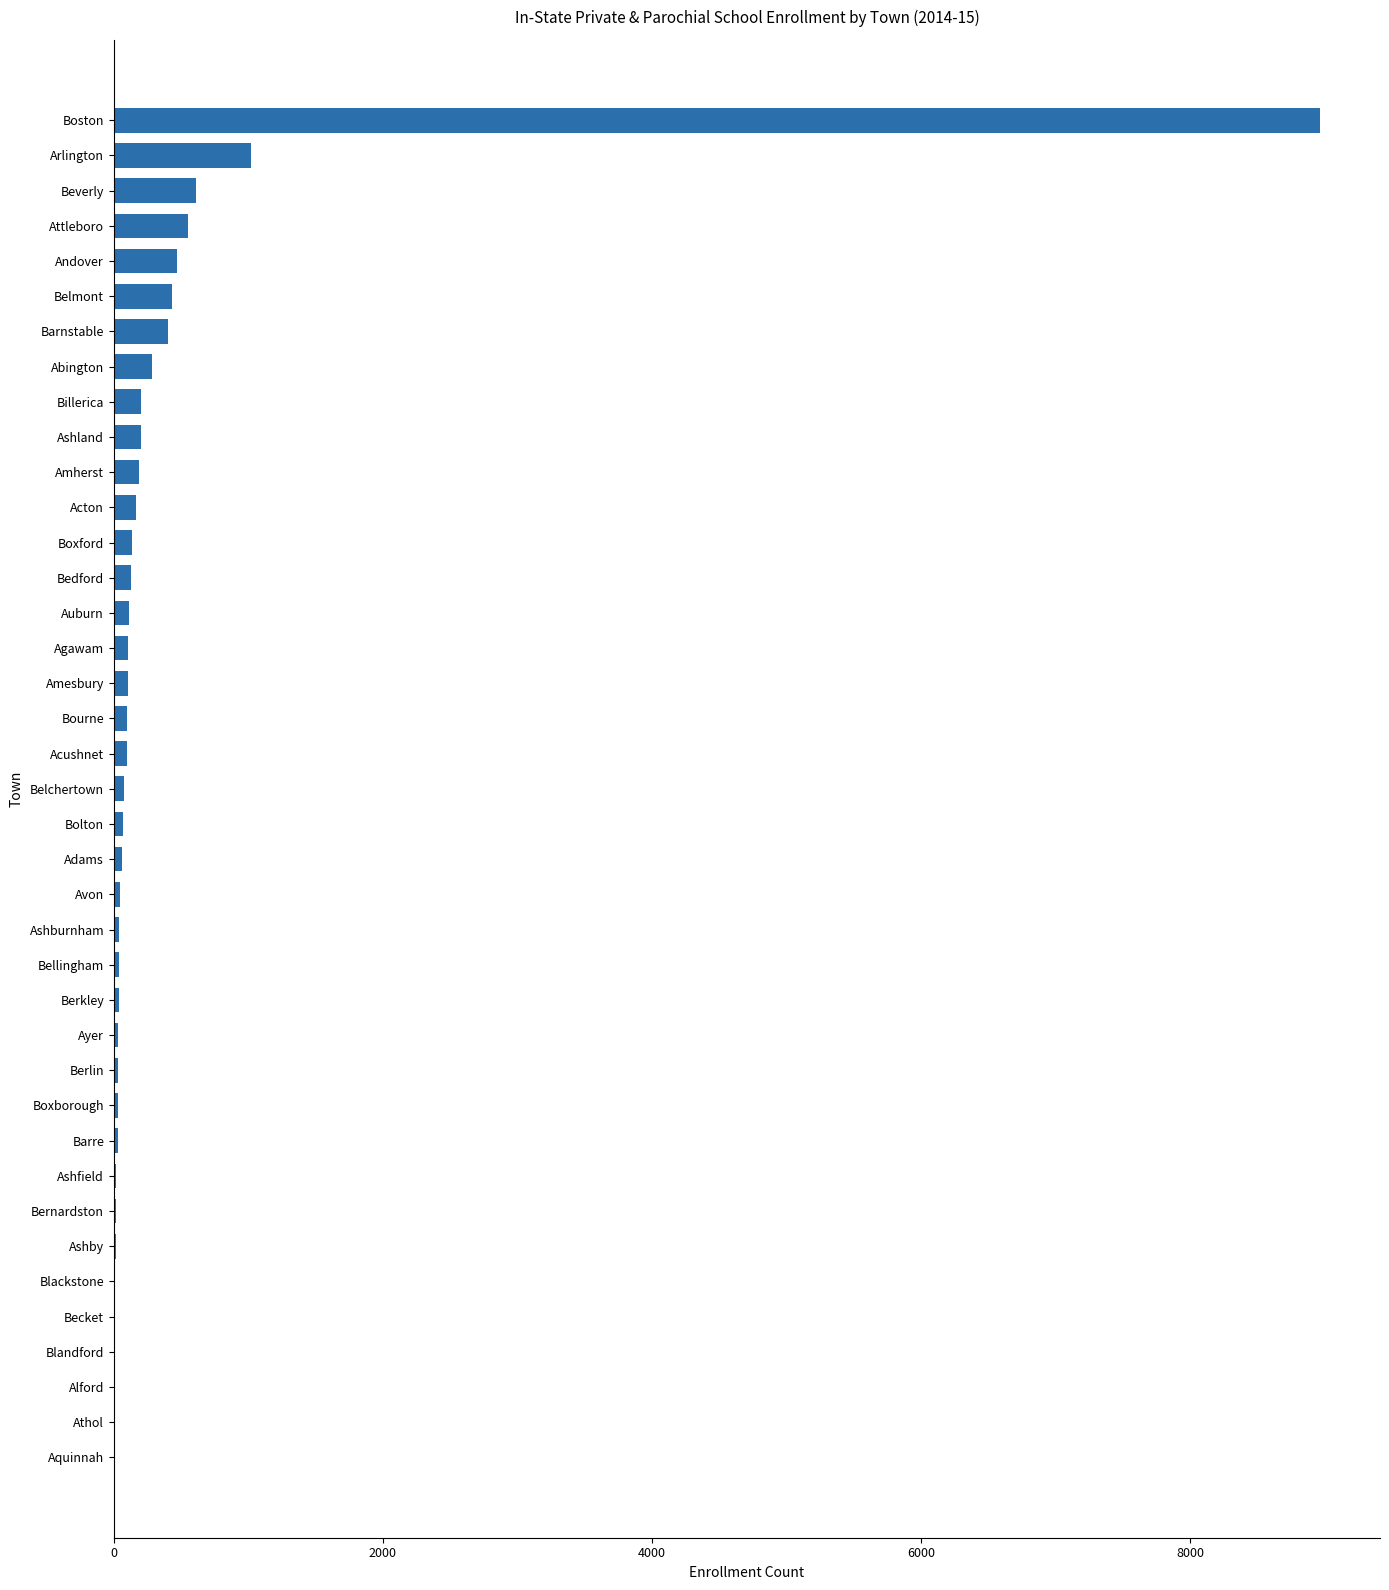

Which label corresponds to the largest value in the chart?

Boston